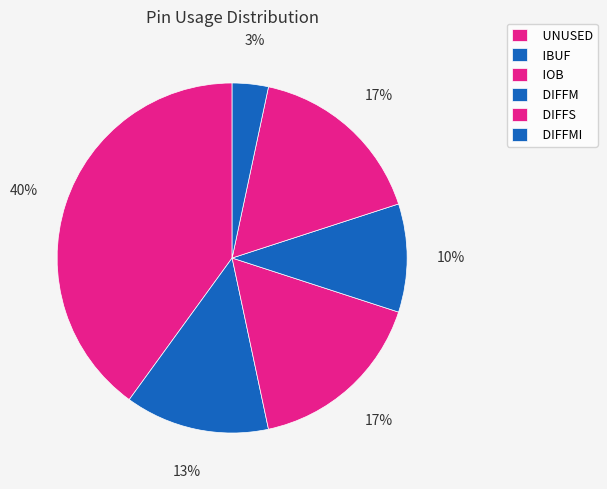

How many segments does this pie chart have?

6